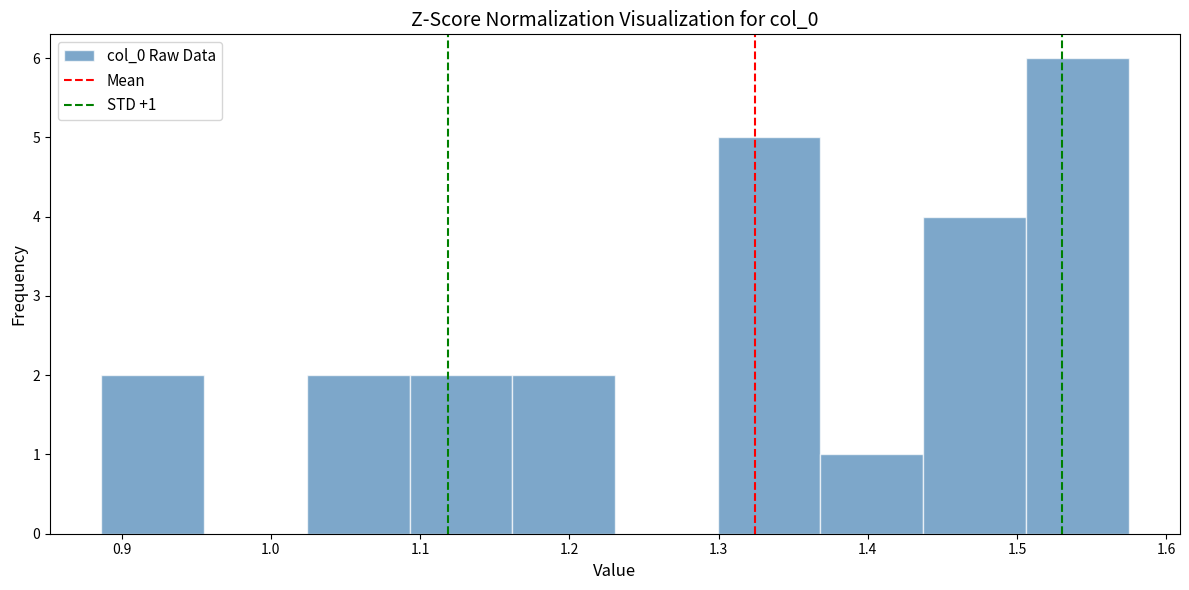

Which range on the x-axis has the tallest bar?

1.51 to 1.57